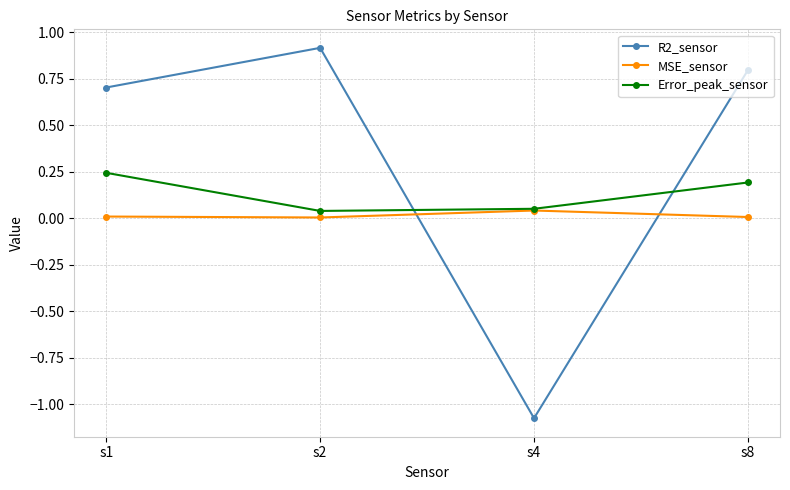

True or false: Error_peak_sensor and R2_sensor cross at least once.

True